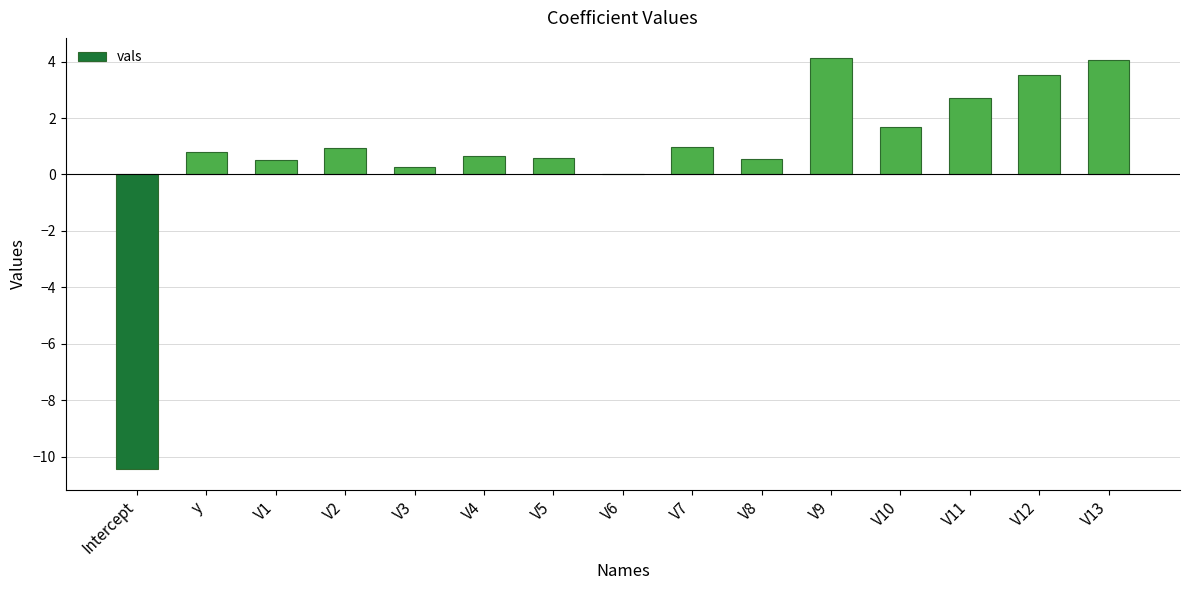

Count the number of categories in the chart.

15